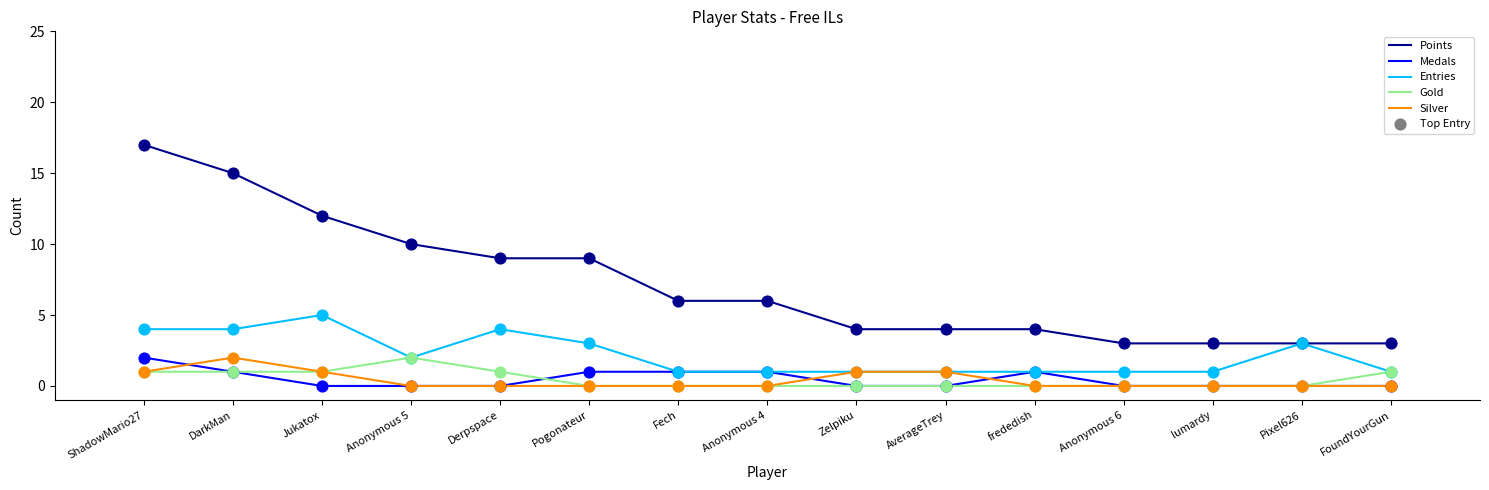

Which series has the largest total across all categories?

Points